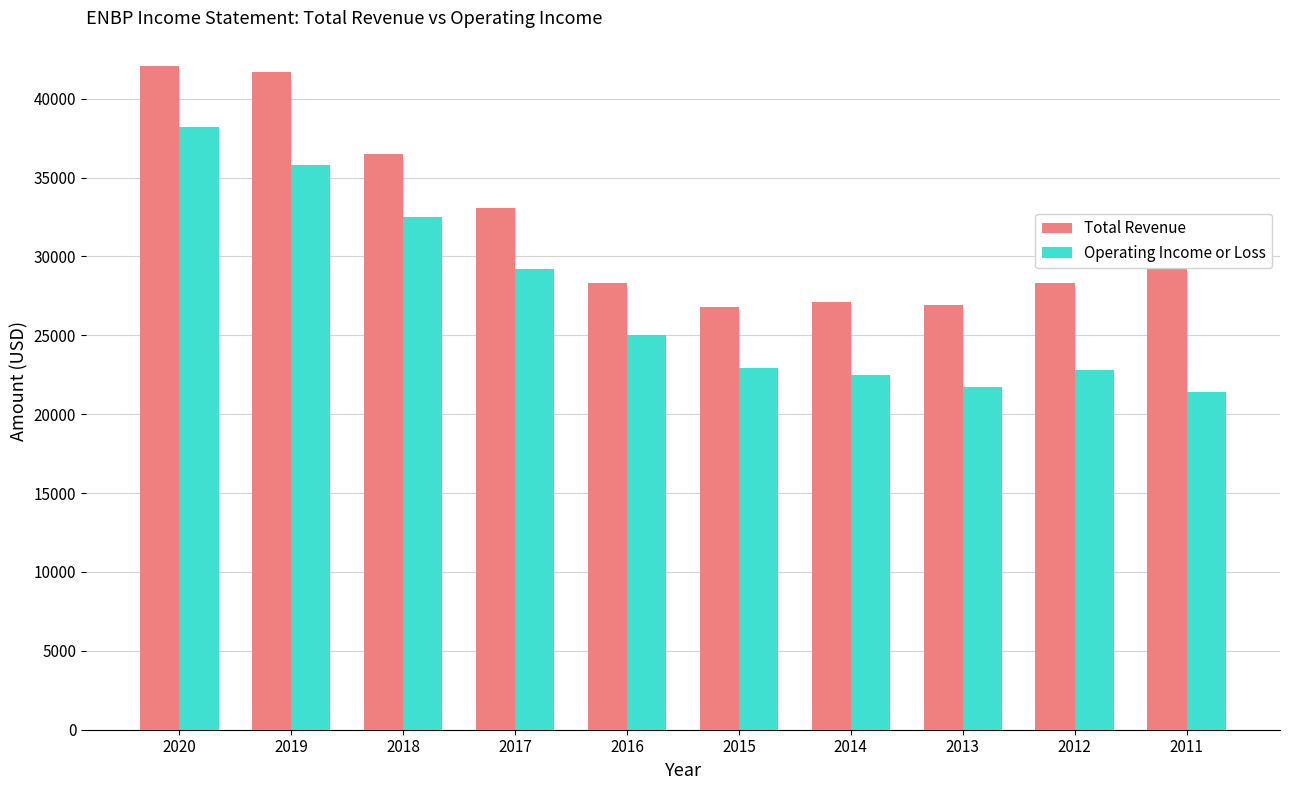

True or false: Total Revenue has a value of 42142 at 2011.

False